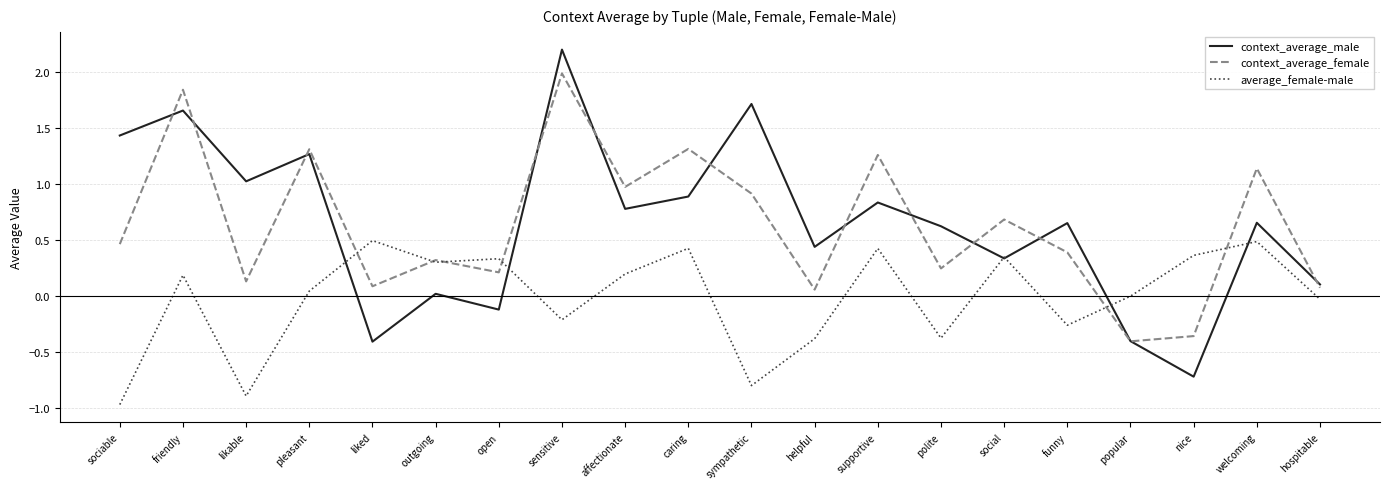

What are all the series names shown in the legend?

context_average_male, context_average_female, average_female-male